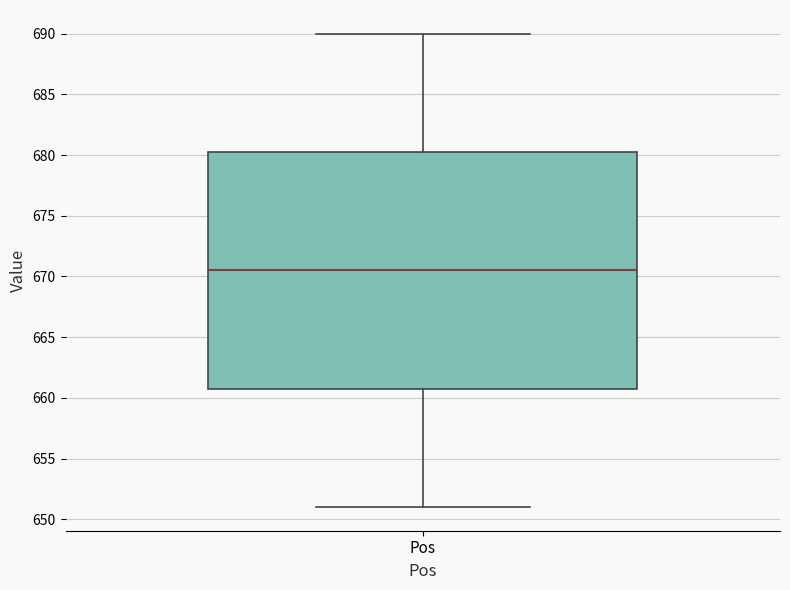

Where does the lower whisker of the box for Pos end on the y-axis? The values are not printed on the chart, so give them approximately, as read against the axis.

651.0